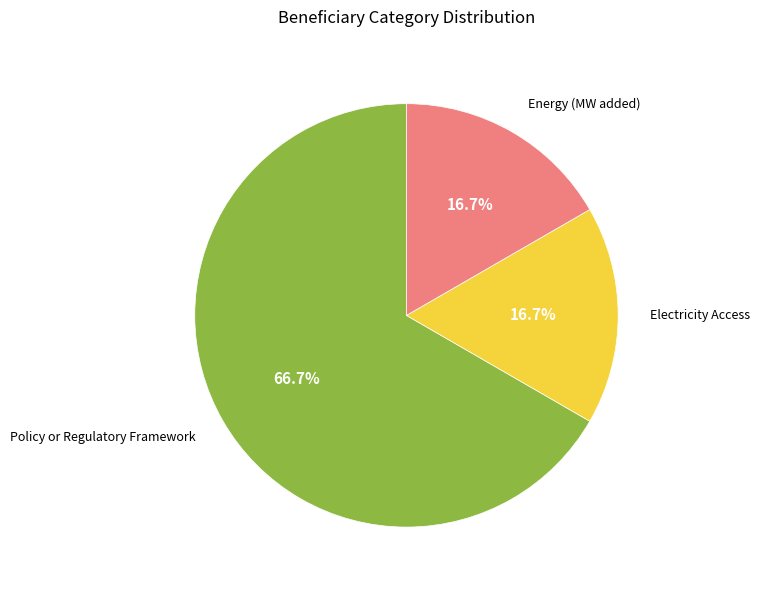

Is there any slice that represents more than half of the pie?

Yes